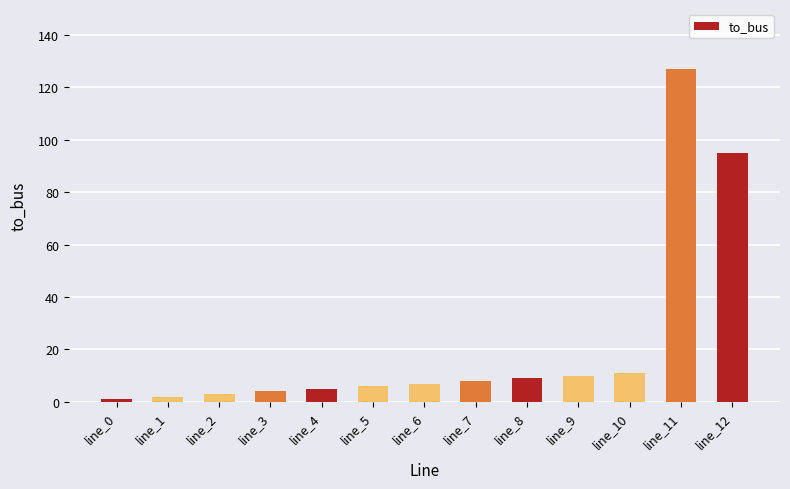

What is the value of the 4th bar from the left?

4